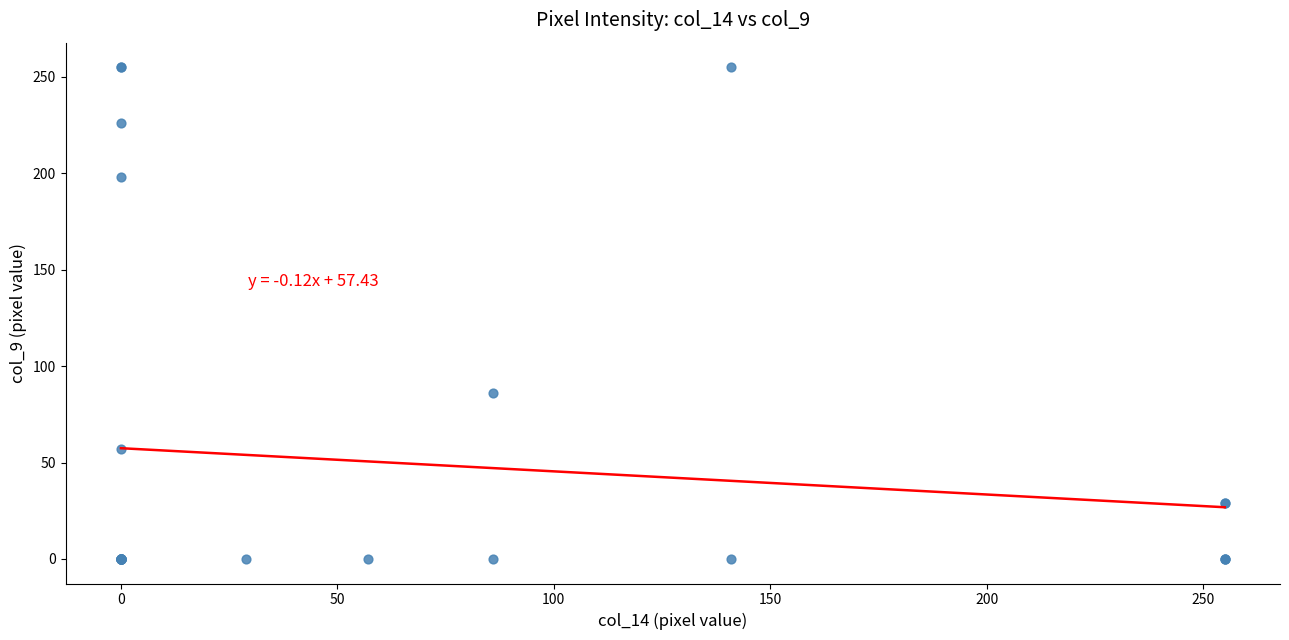

What Y value in the scatter plot is closest to 127?

86